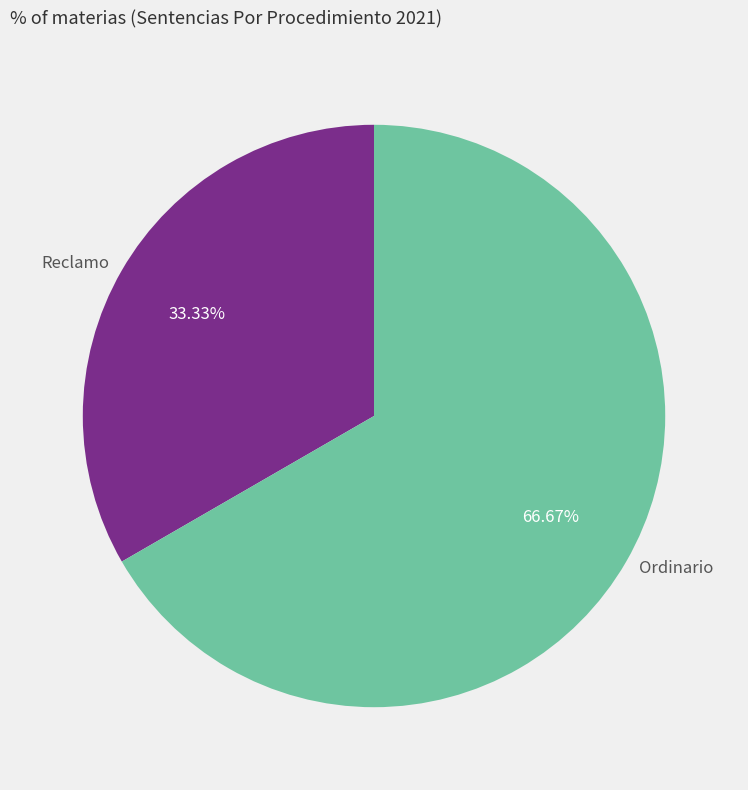

Is it true that Reclamo is 33% of the pie?

True